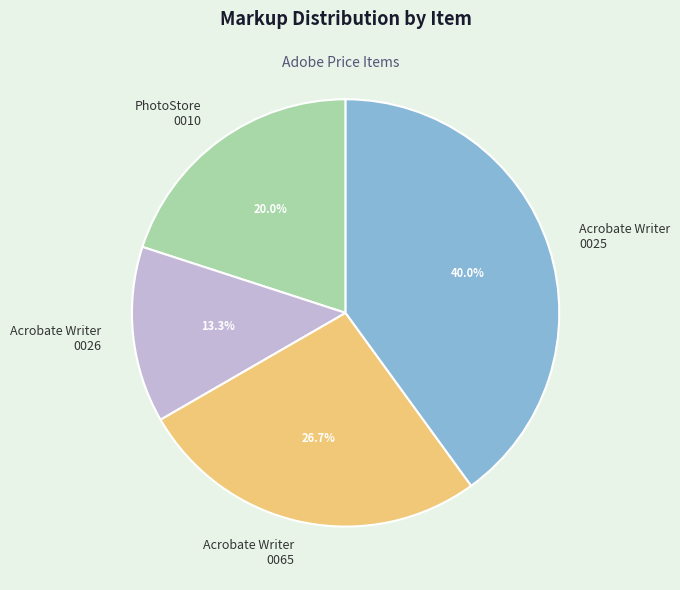

To the nearest percent, what is the average slice percentage?

25%